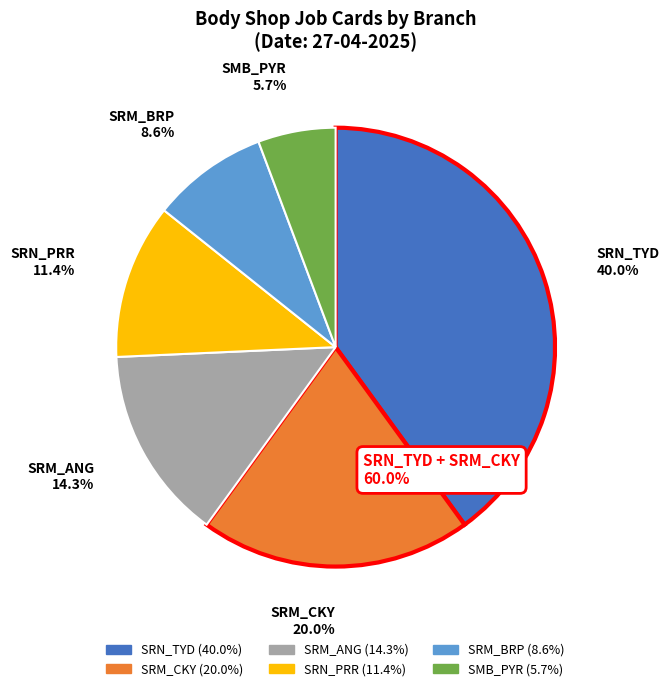

Is there any slice that represents more than half of the pie?

No